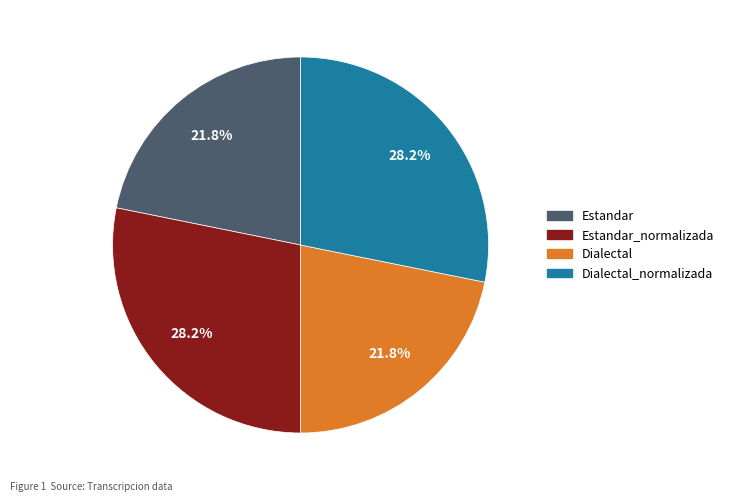

Is there a majority slice in this chart?

No